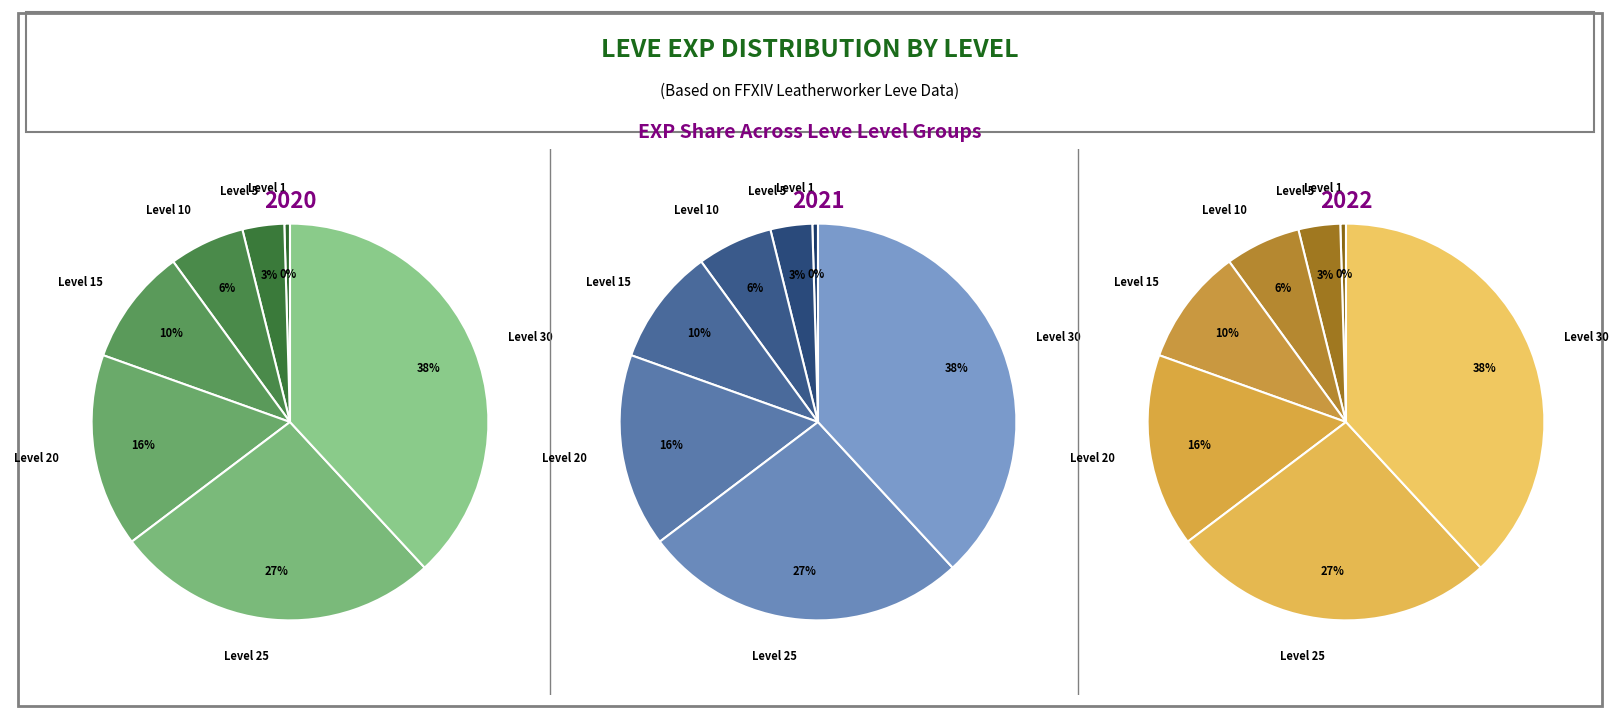

Rank the categories by value from highest to lowest.

Level 30, Level 25, Level 20, Level 15, Level 10, Level 5, Level 1